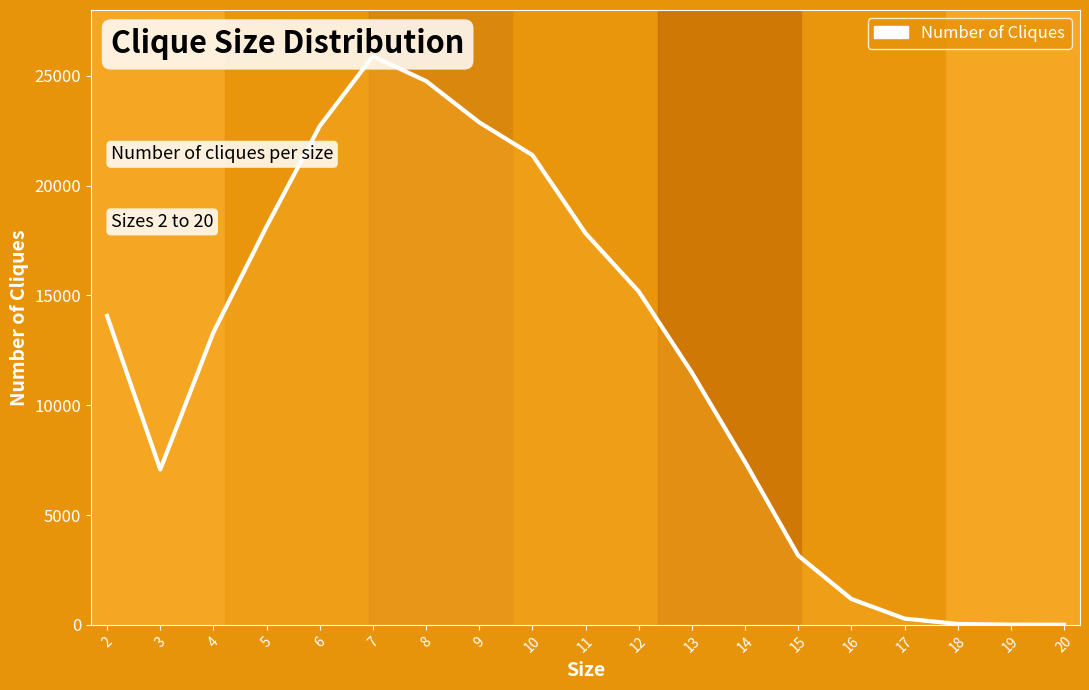

What is the value of the 17th point from the left?

41